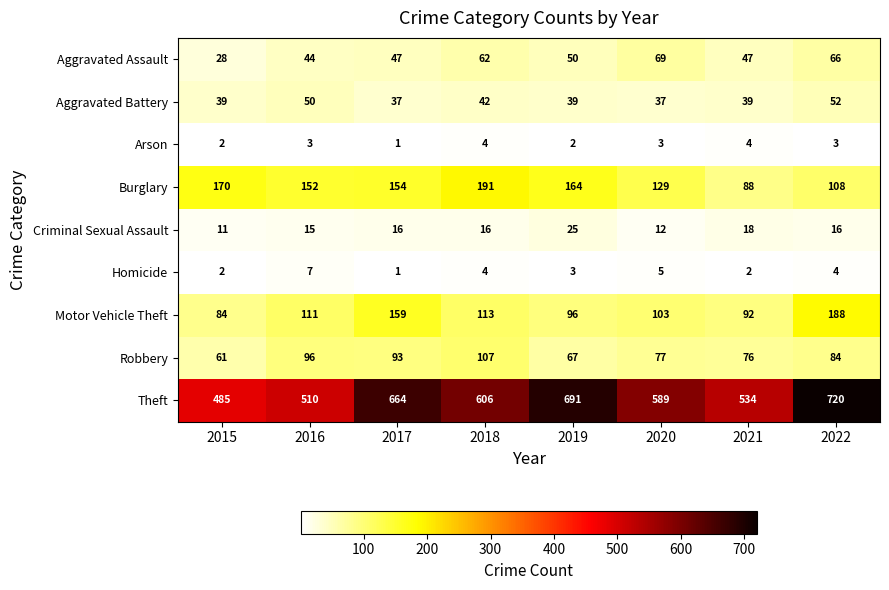

What is the spread (max minus min) of values at 2021?

532